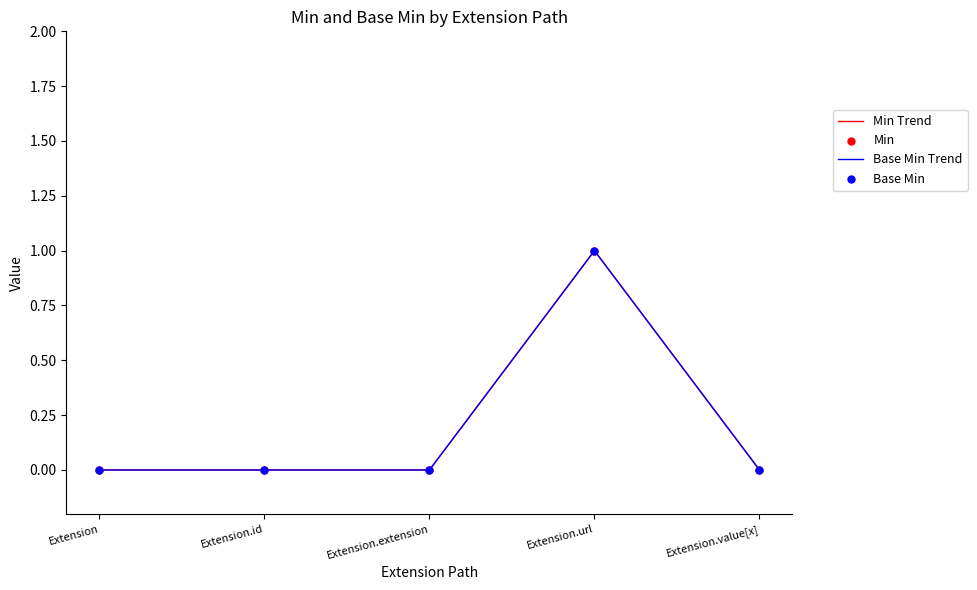

At how many categories does at least one series exceed 0?

1